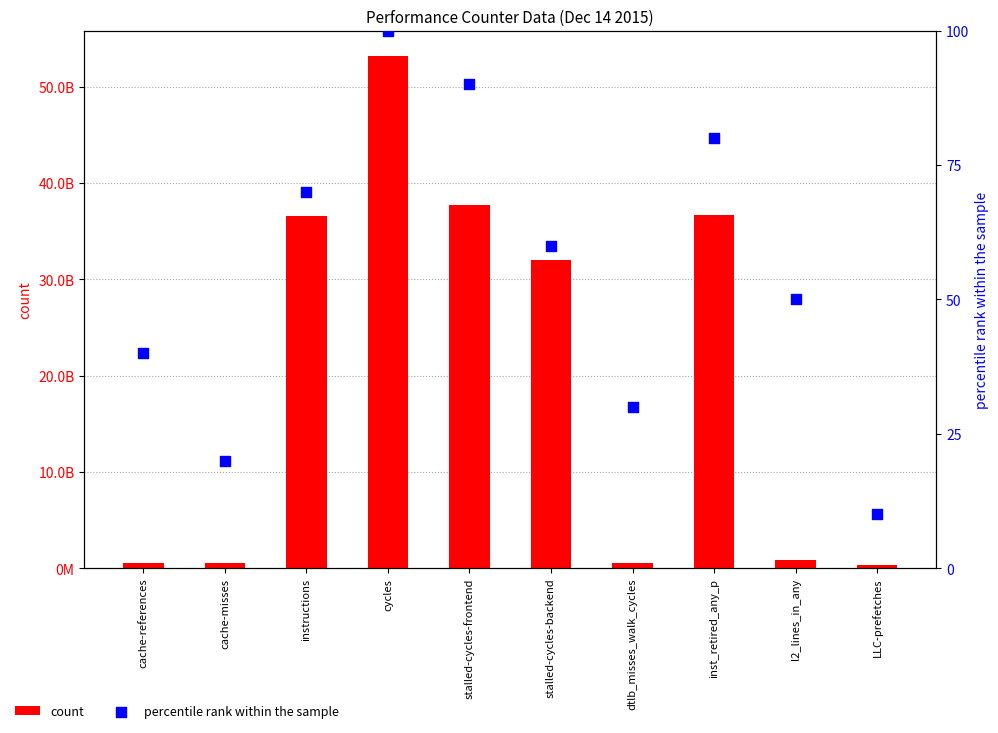

Which series has the largest total across all categories?

count